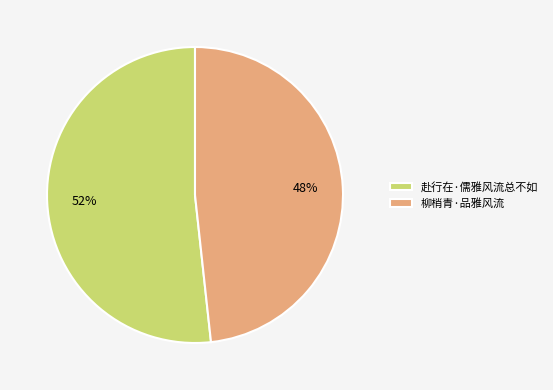

Which has a higher value, 赴行在·儒雅风流总不如 or 柳梢青·品雅风流?

赴行在·儒雅风流总不如